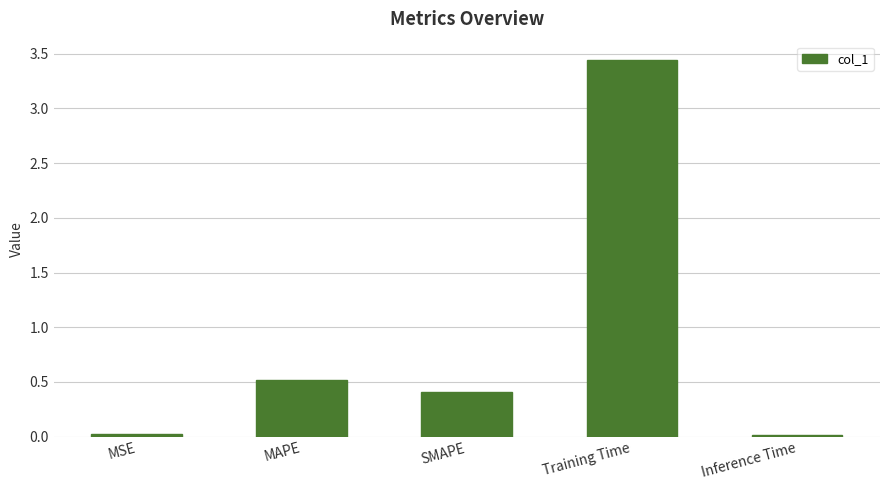

What is the change in value from SMAPE to Inference Time?

-0.4